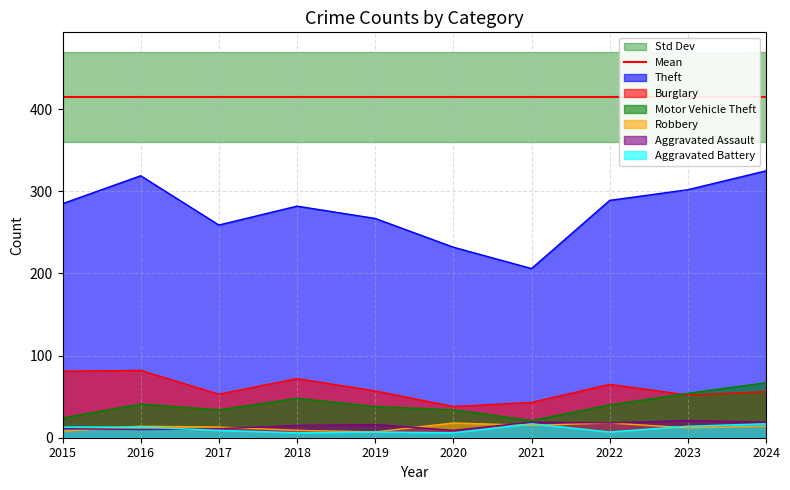

How many values in the Motor Vehicle Theft series are below 40?

5